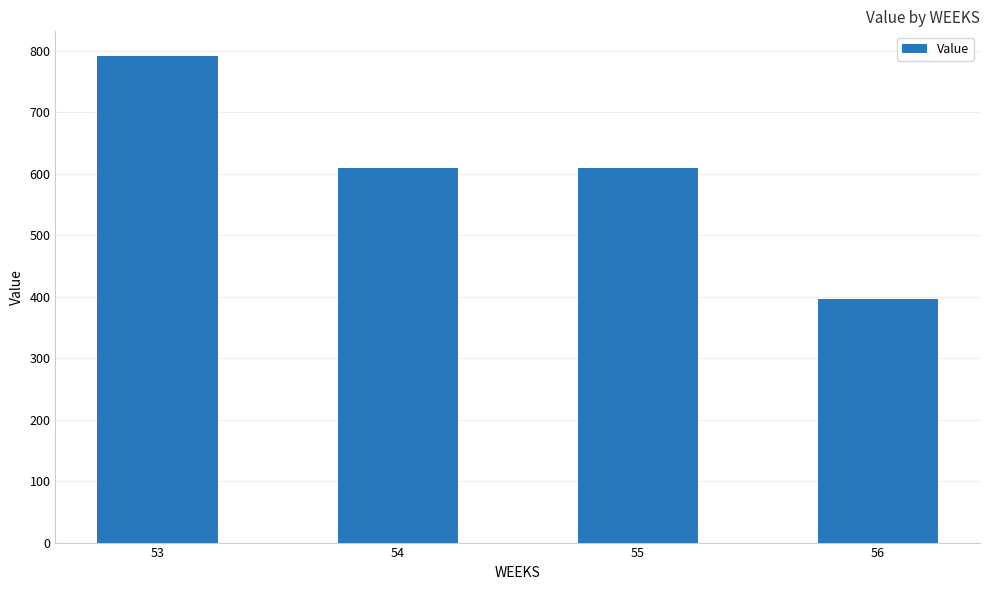

What is the change in value from 54 to 56?

-213.2